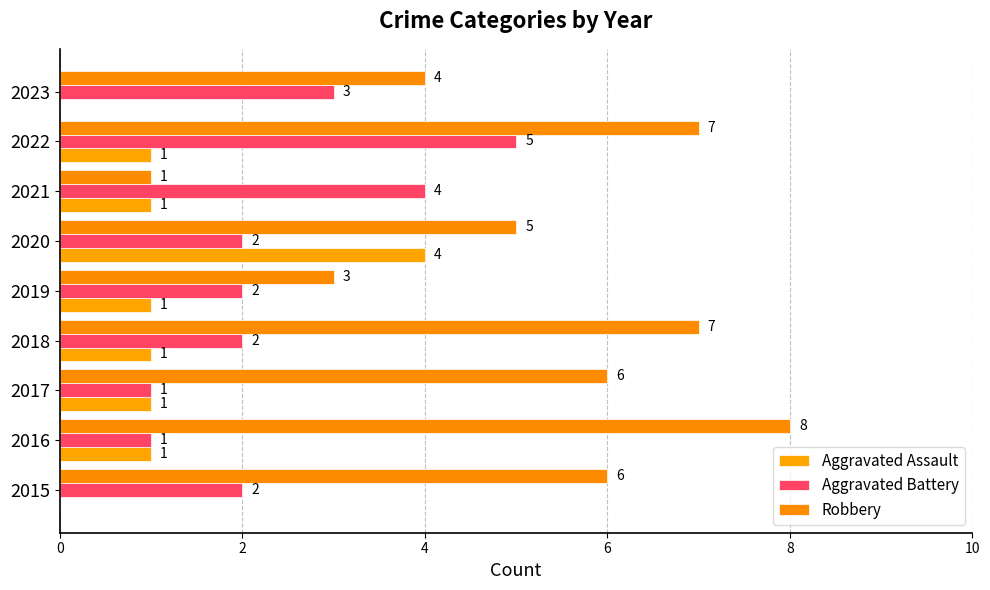

What is the difference between the maximum and second lowest values in the Aggravated Battery series?

4